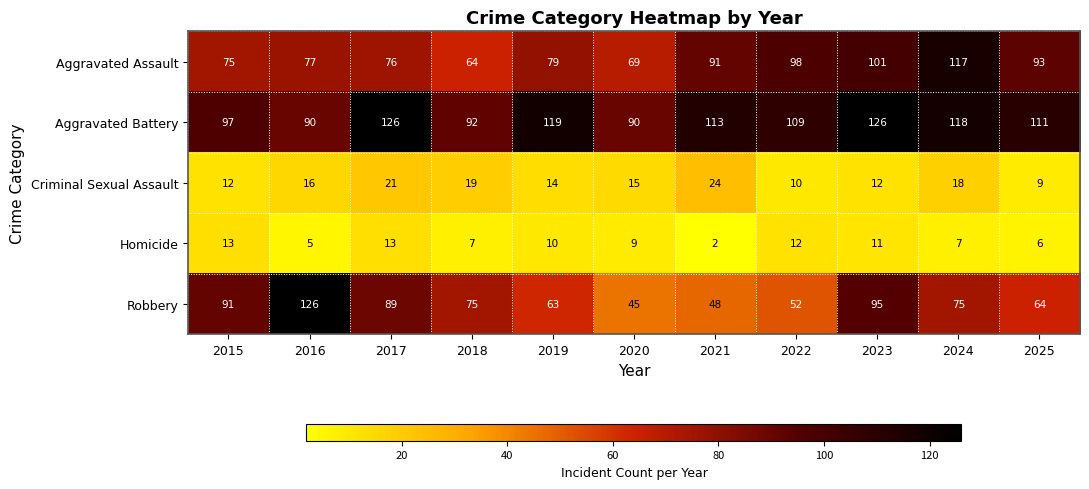

What is the sum of all Robbery values?

823